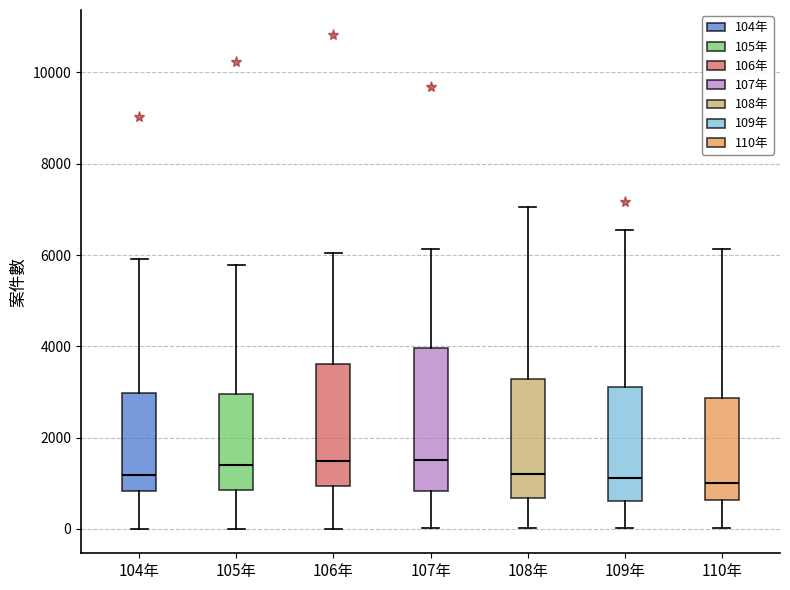

Which box is the tallest, from its lower edge to its upper edge?

107年